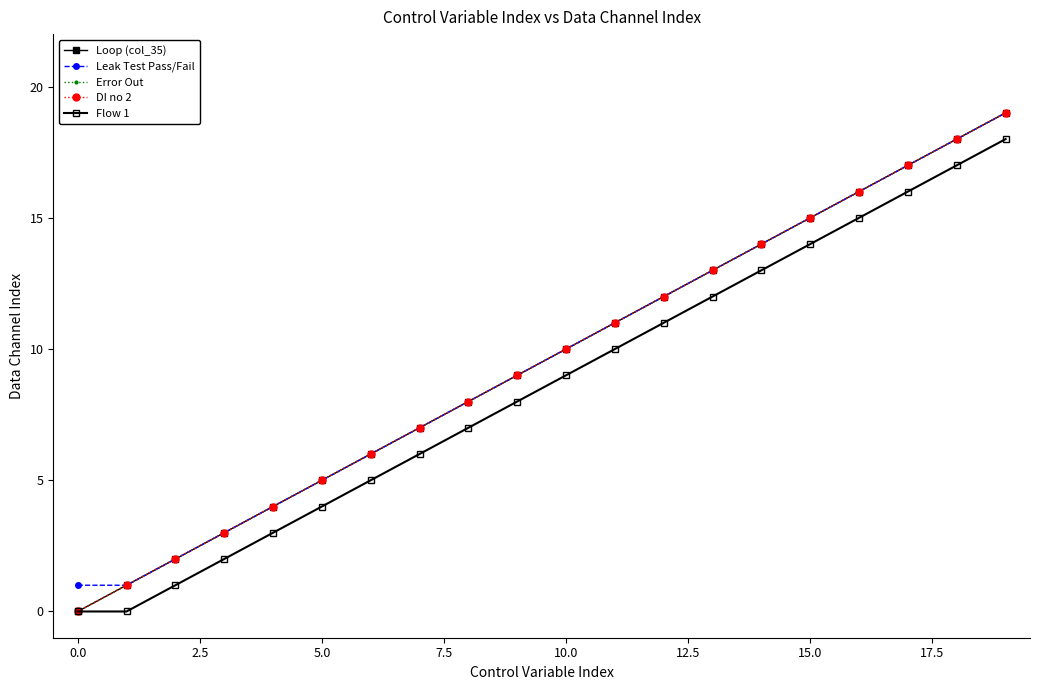

What is the maximum value for DI no 2?

19